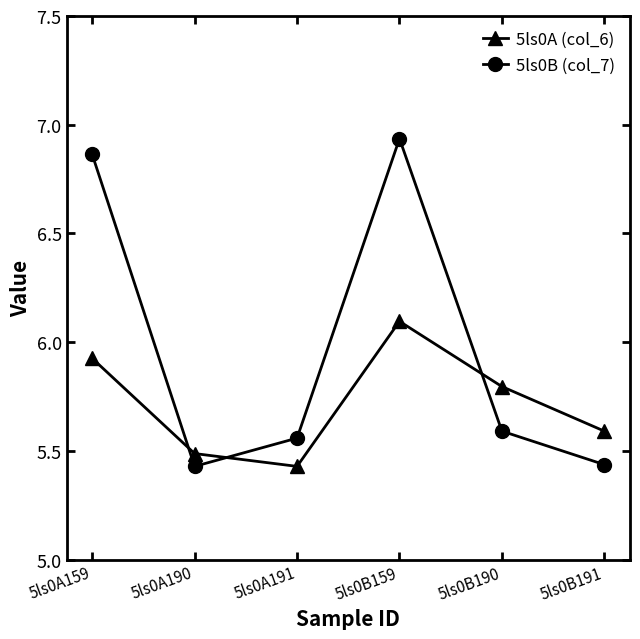

What is the total value across all series at 5ls0B159?

13.0